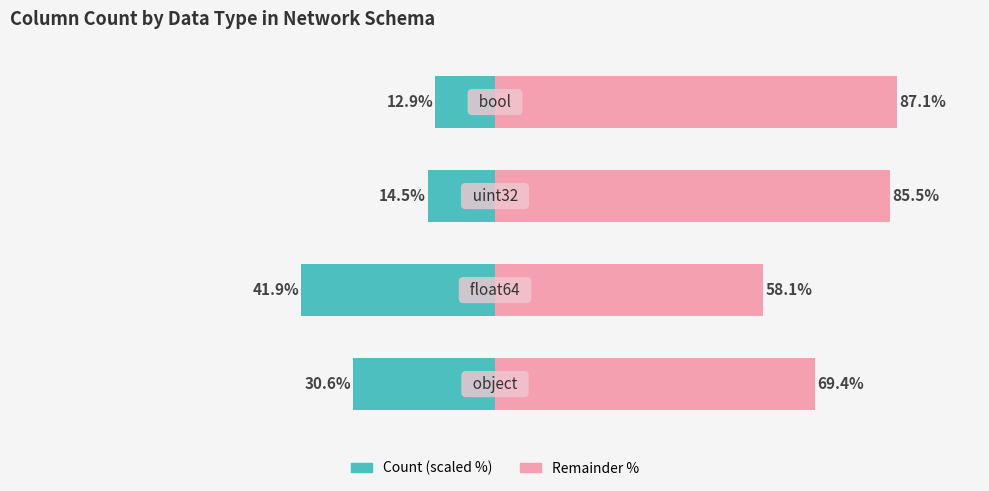

How many bars are there in each group?

2